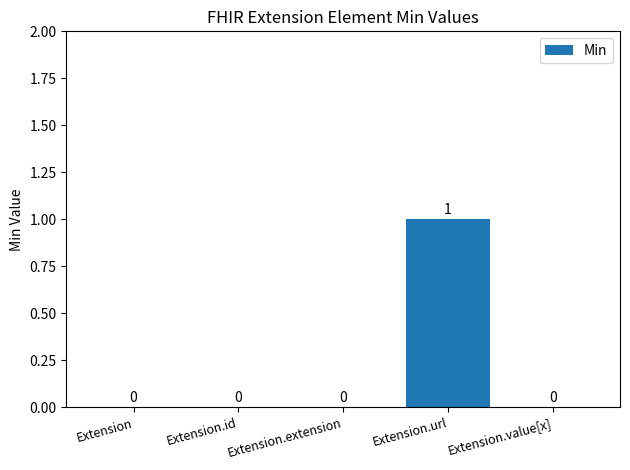

Reading right to left, extract all data points from this chart.

0	1	0	0	0